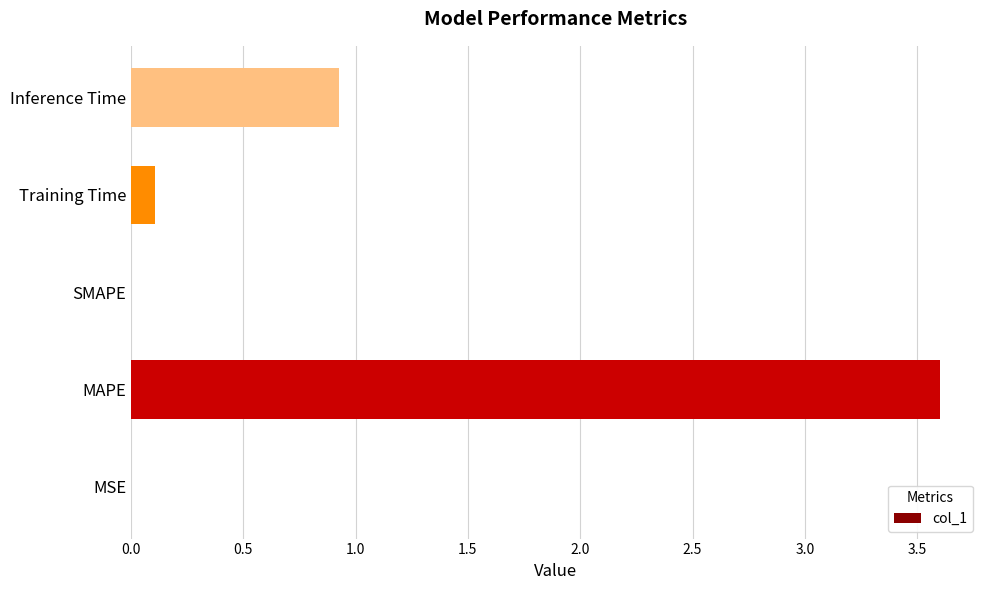

Where is the data nearest to the value 1?

Inference Time